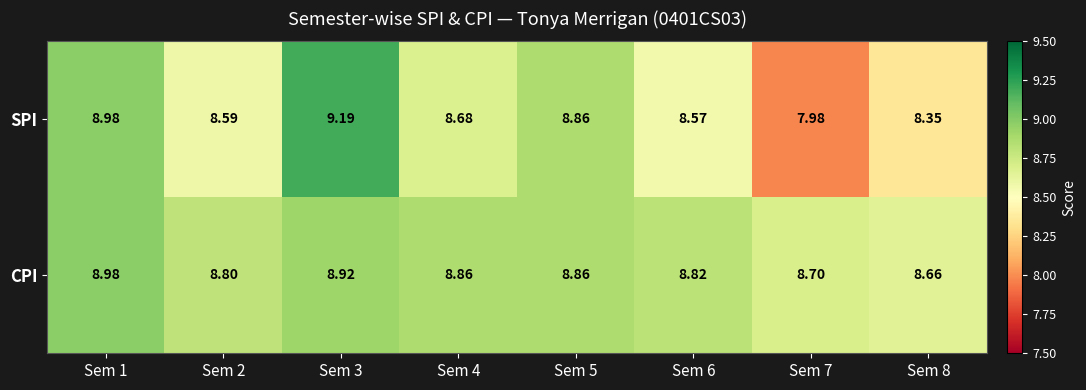

Which series has the largest total across all categories?

CPI